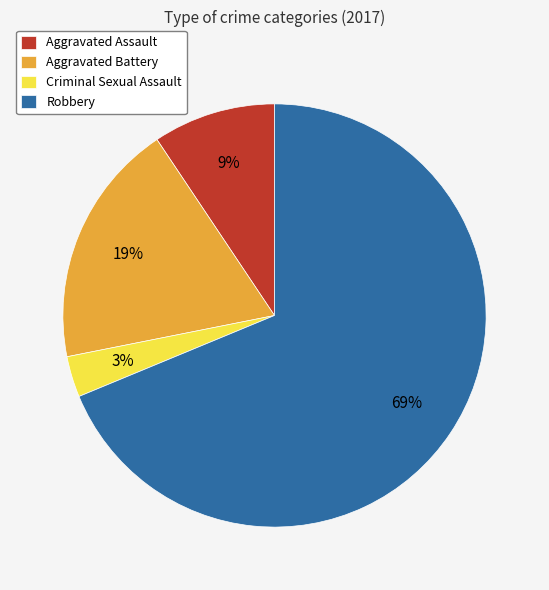

To the nearest percent, what is the average slice percentage?

25%